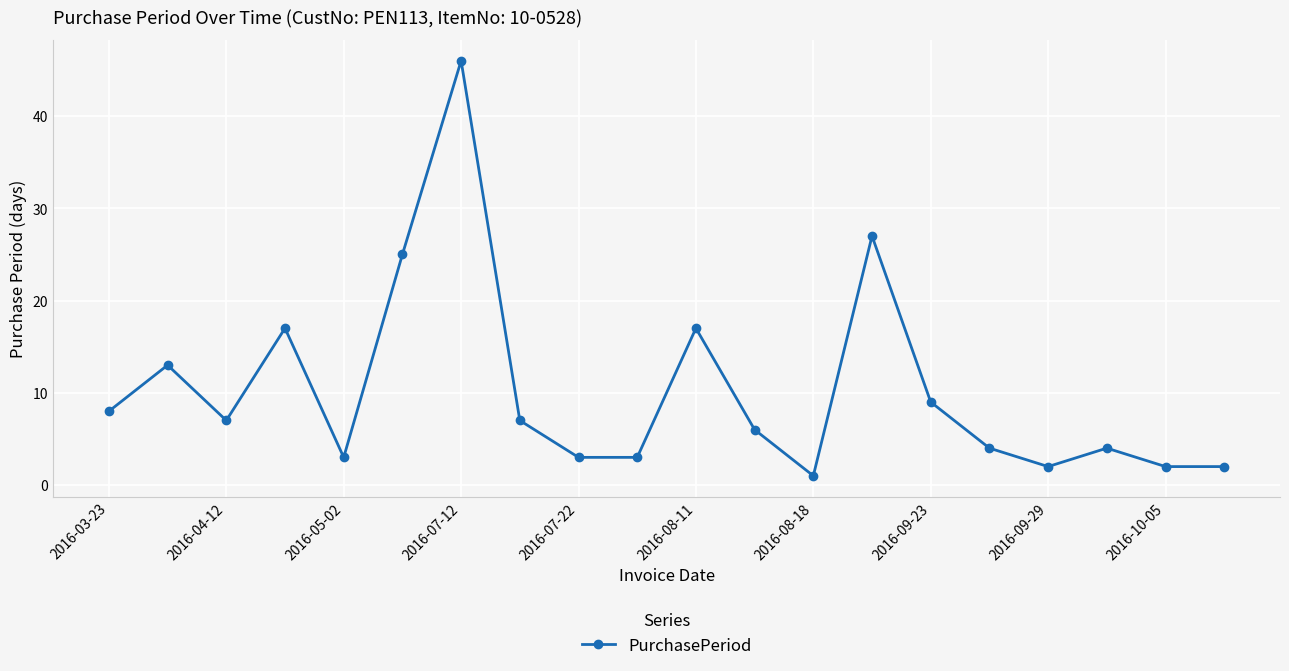

How many interior local peaks (higher than both neighbors) does the data have?

6